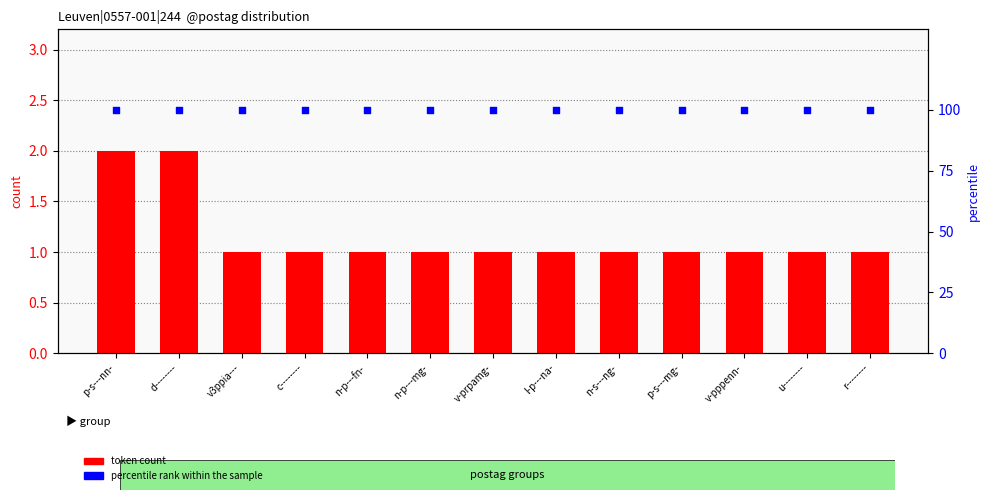

Which series contains the lowest Y value?

token count